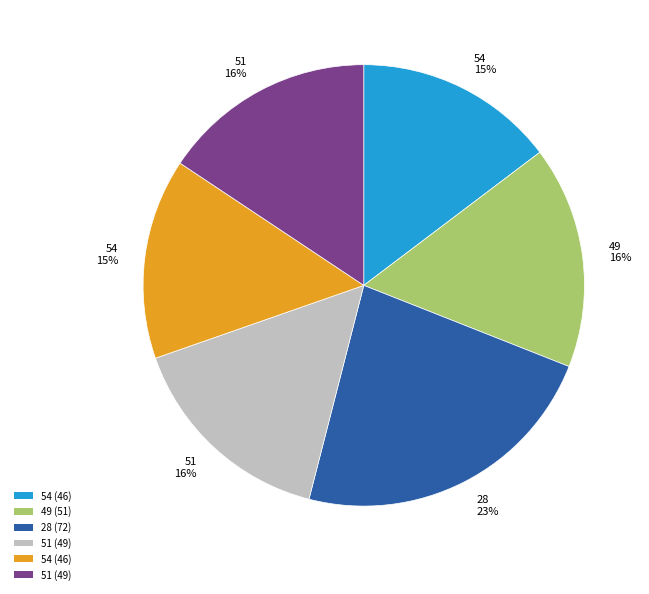

Is there a majority slice in this chart?

No